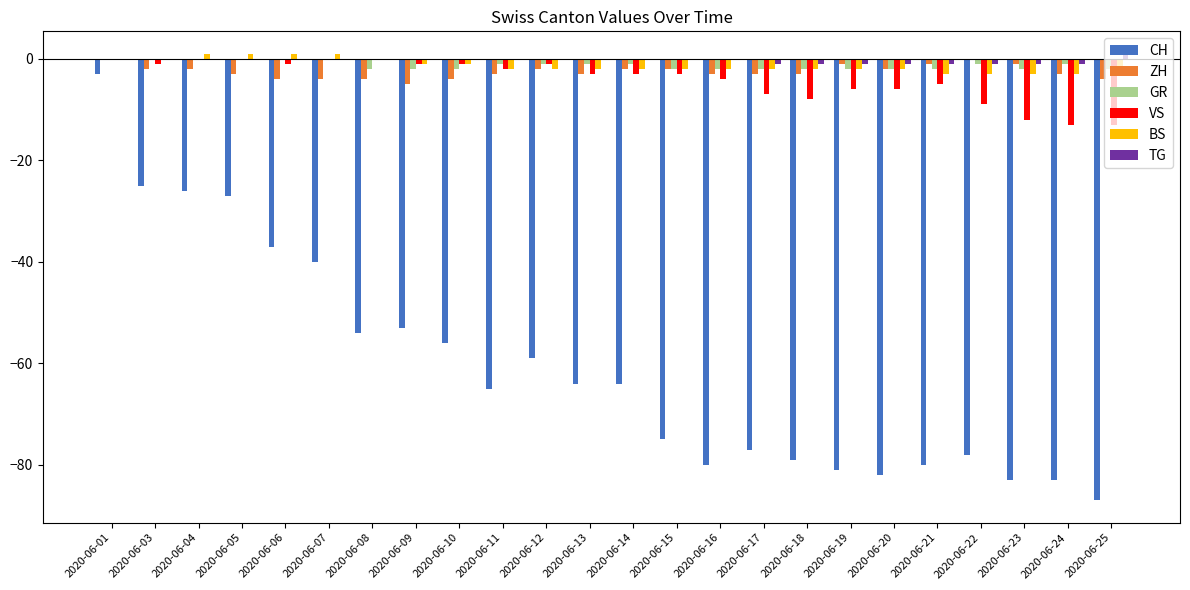

Count the number of categories in the chart.

24